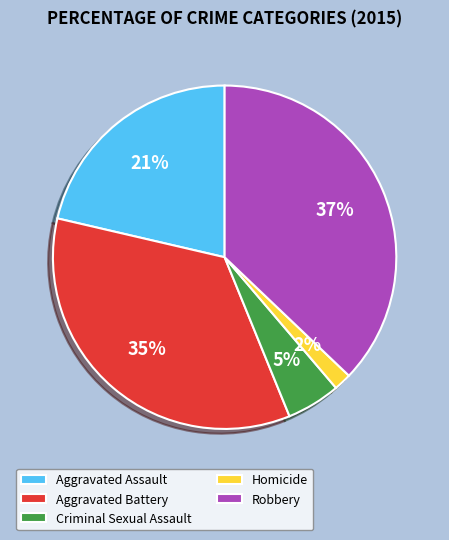

To the nearest percent, what is the combined percentage of Criminal Sexual Assault and Robbery?

42%